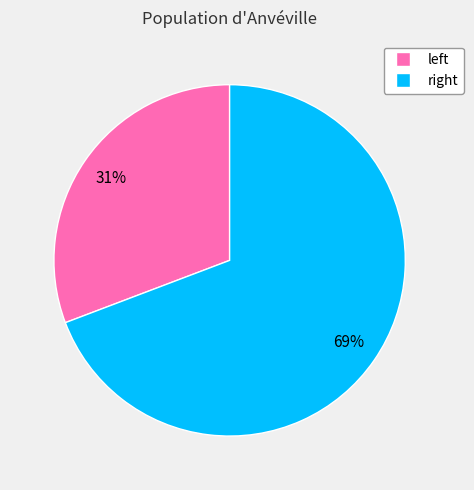

How many slices are in this pie chart?

2